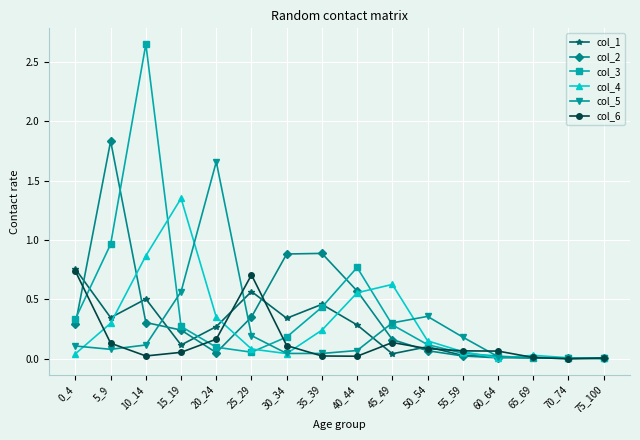

Between 5_9 and 60_64, which series saw the biggest shift?

col_2